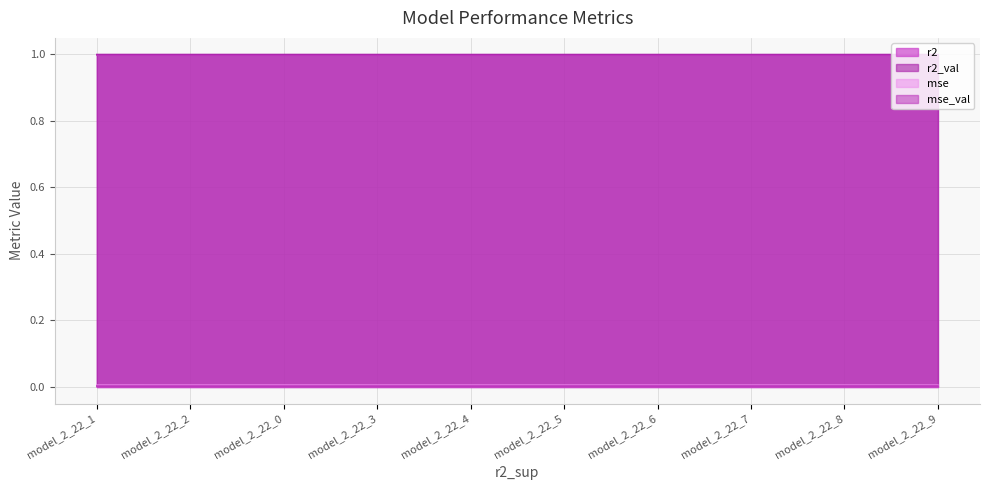

Reading right to left, extract all data points from this chart.

r2: model_2_22_9=1.0	model_2_22_8=1.0	model_2_22_7=1.0	model_2_22_6=1.0	model_2_22_5=1.0	model_2_22_4=1.0	model_2_22_3=1.0	model_2_22_0=1.0	model_2_22_2=1.0	model_2_22_1=1.0
r2_val: model_2_22_9=1.0	model_2_22_8=1.0	model_2_22_7=1.0	model_2_22_6=1.0	model_2_22_5=1.0	model_2_22_4=1.0	model_2_22_3=1.0	model_2_22_0=1.0	model_2_22_2=1.0	model_2_22_1=1.0
mse: model_2_22_9=0.0	model_2_22_8=0.0	model_2_22_7=0.0	model_2_22_6=0.0	model_2_22_5=0.0	model_2_22_4=0.0	model_2_22_3=0.0	model_2_22_0=0.0	model_2_22_2=0.0	model_2_22_1=0.0
mse_val: model_2_22_9=0.0	model_2_22_8=0.0	model_2_22_7=0.0	model_2_22_6=0.0	model_2_22_5=0.0	model_2_22_4=0.0	model_2_22_3=0.0	model_2_22_0=0.0	model_2_22_2=0.0	model_2_22_1=0.0